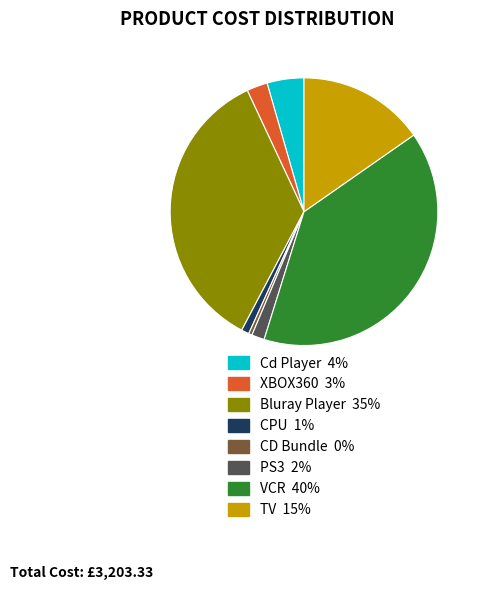

Does any single category account for the majority?

No